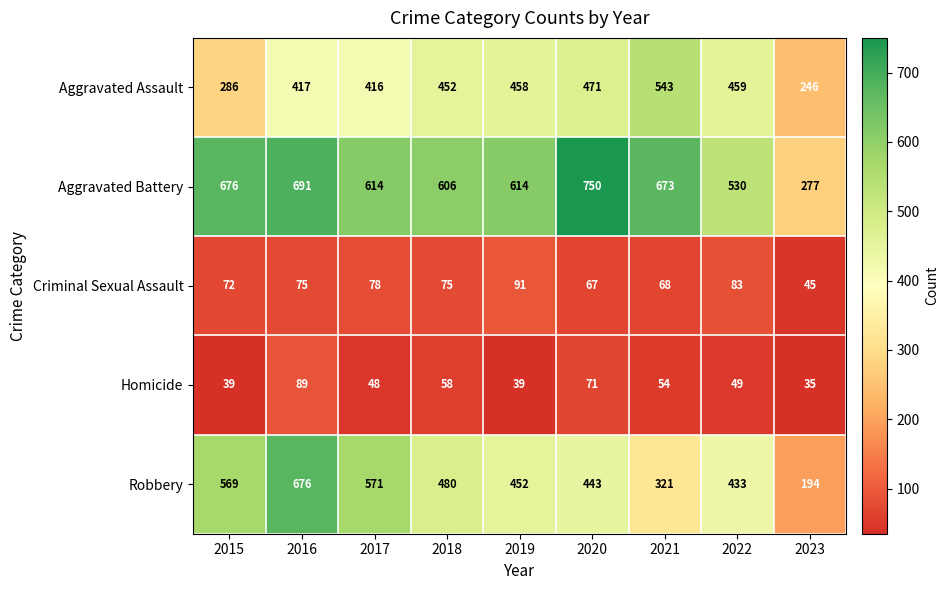

Rank the series by their maximum value, from highest to lowest.

Aggravated Battery, Robbery, Aggravated Assault, Criminal Sexual Assault, Homicide